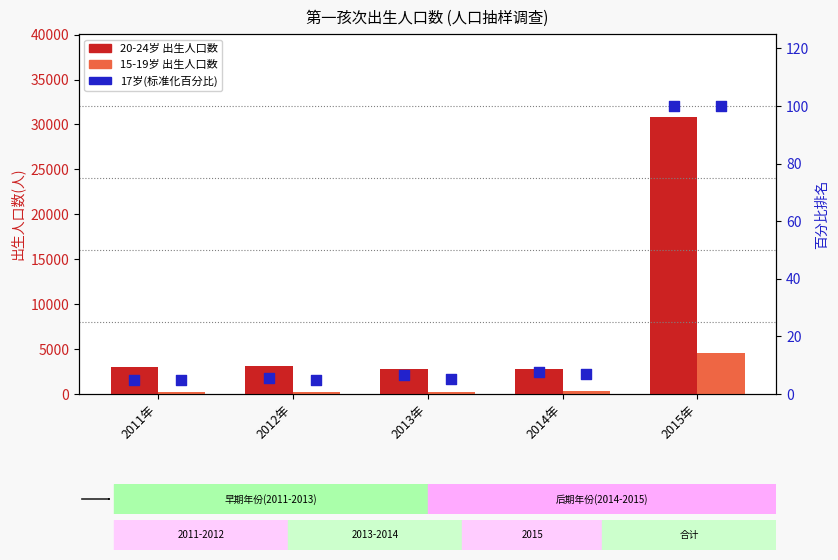

What is the total value across all series at 2015年?

35535.0